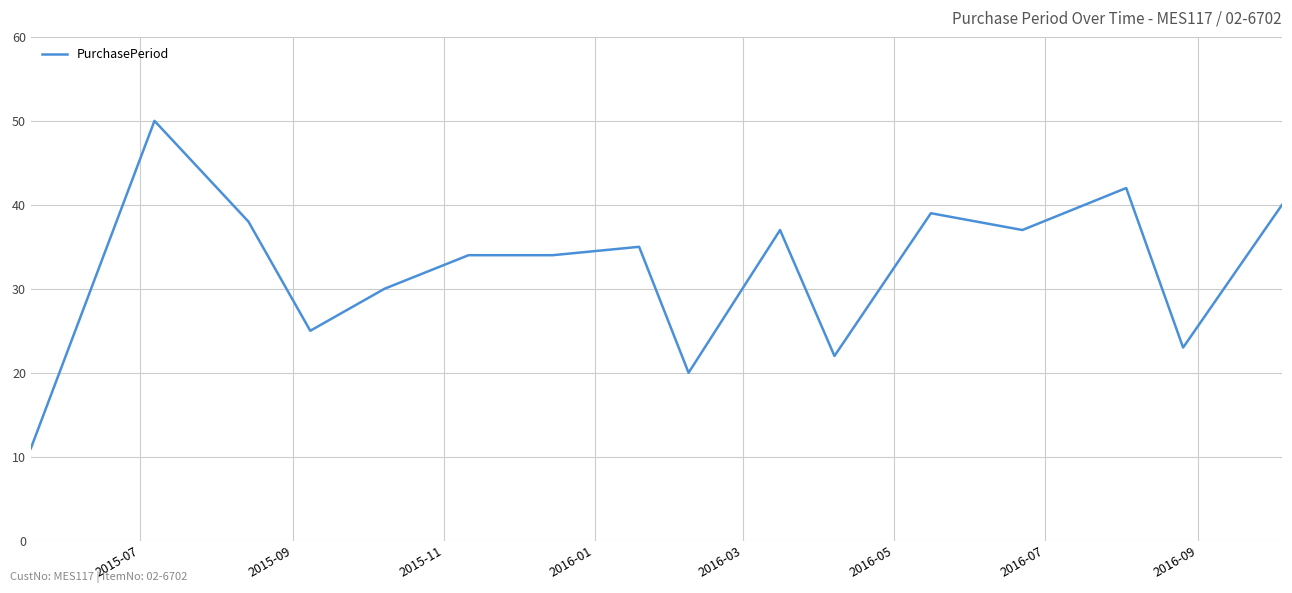

What is the greatest value displayed?

50